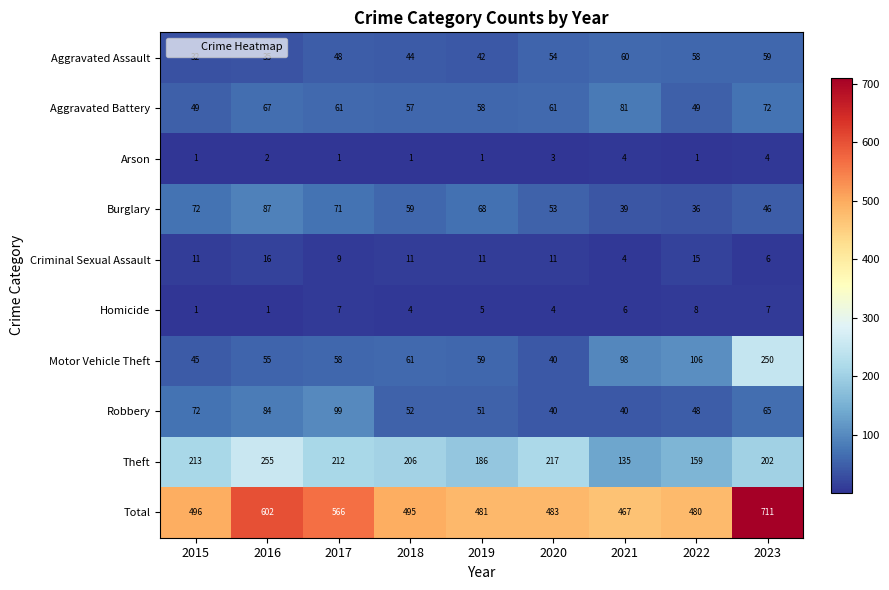

Read the Theft value at 2015.

213